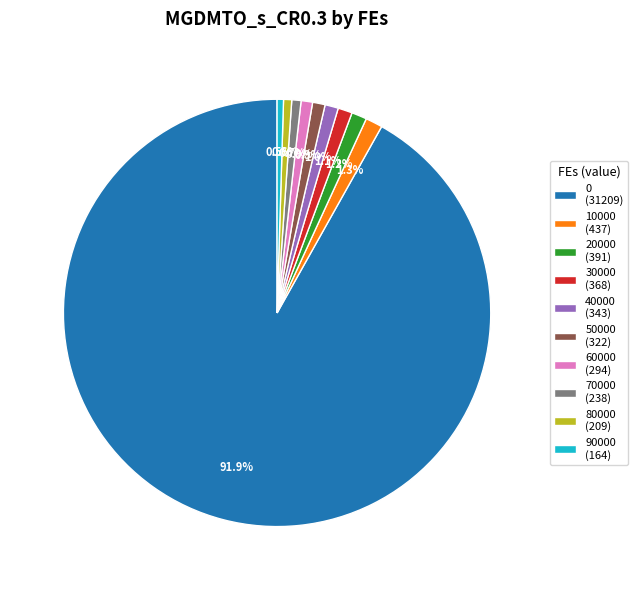

Is there a majority slice in this chart?

Yes